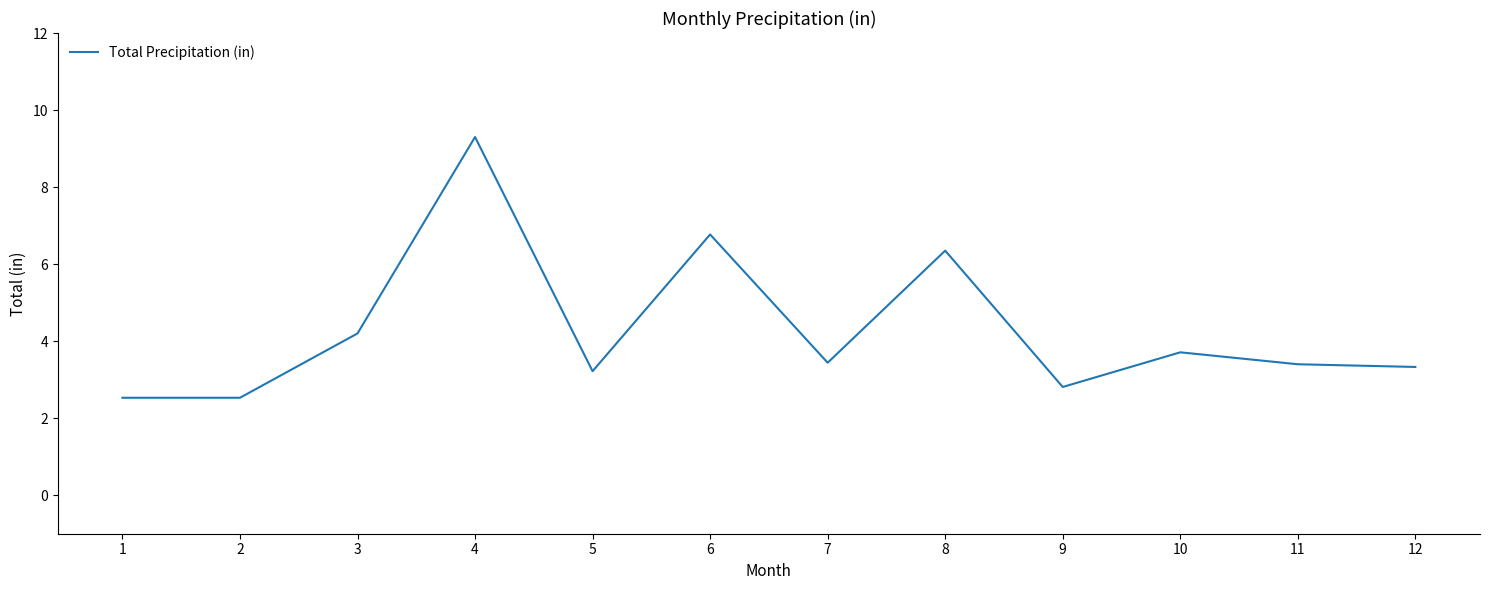

True or false: the data has more than 1 interior local peaks.

True